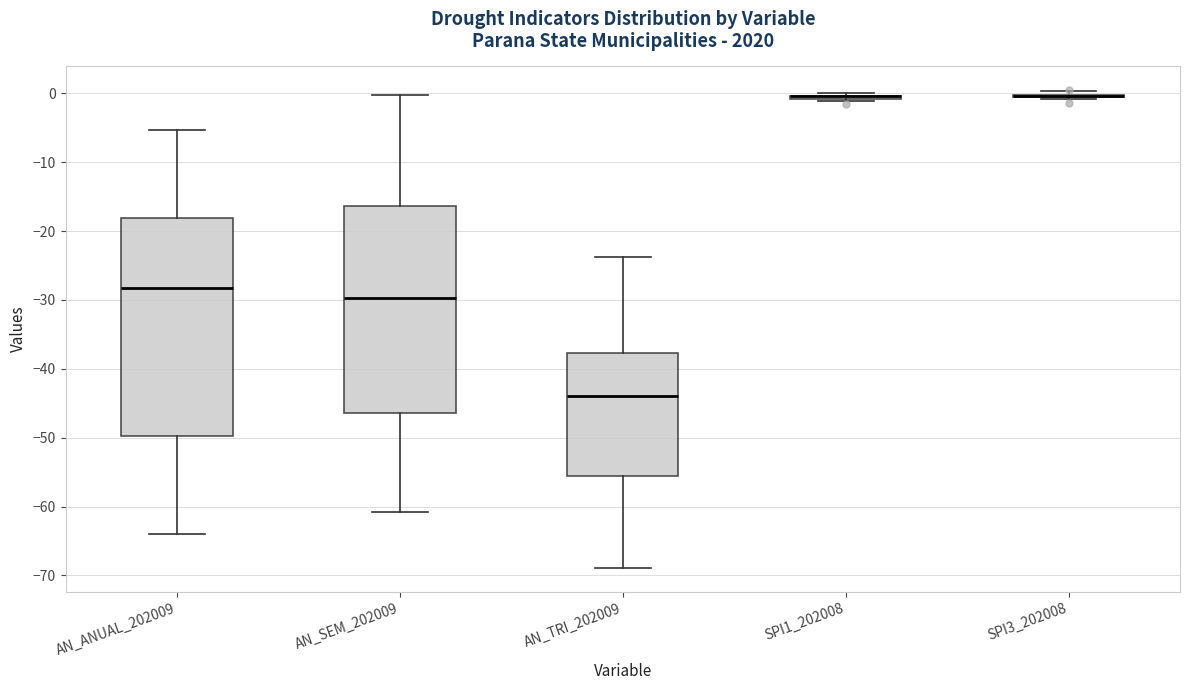

Where does the upper whisker of the box for AN_ANUAL_202009 end on the y-axis? The values are not printed on the chart, so give them approximately, as read against the axis.

-5